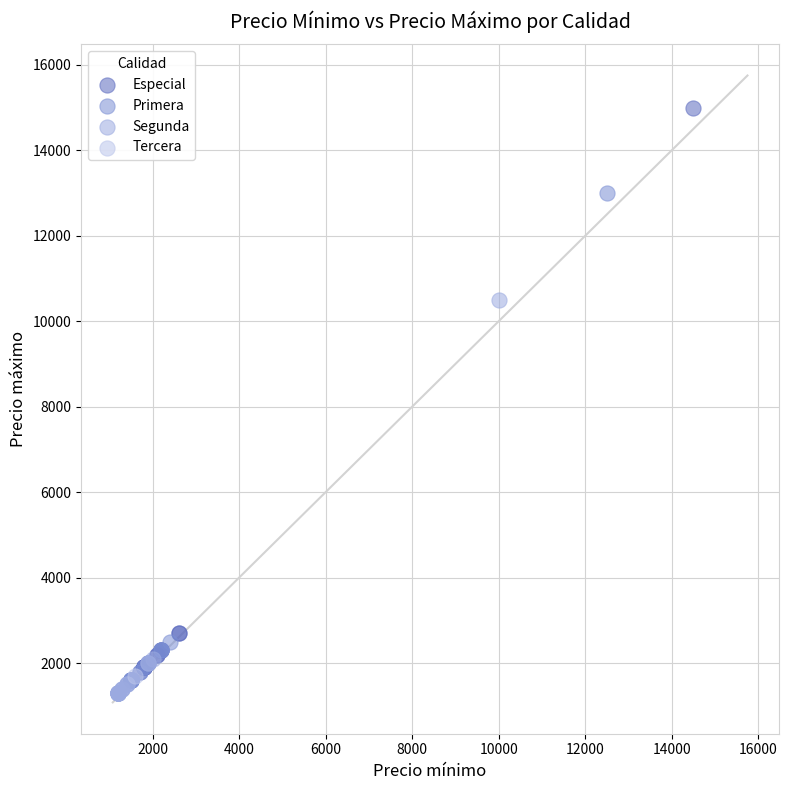

Which series reaches the maximum Y coordinate?

Especial